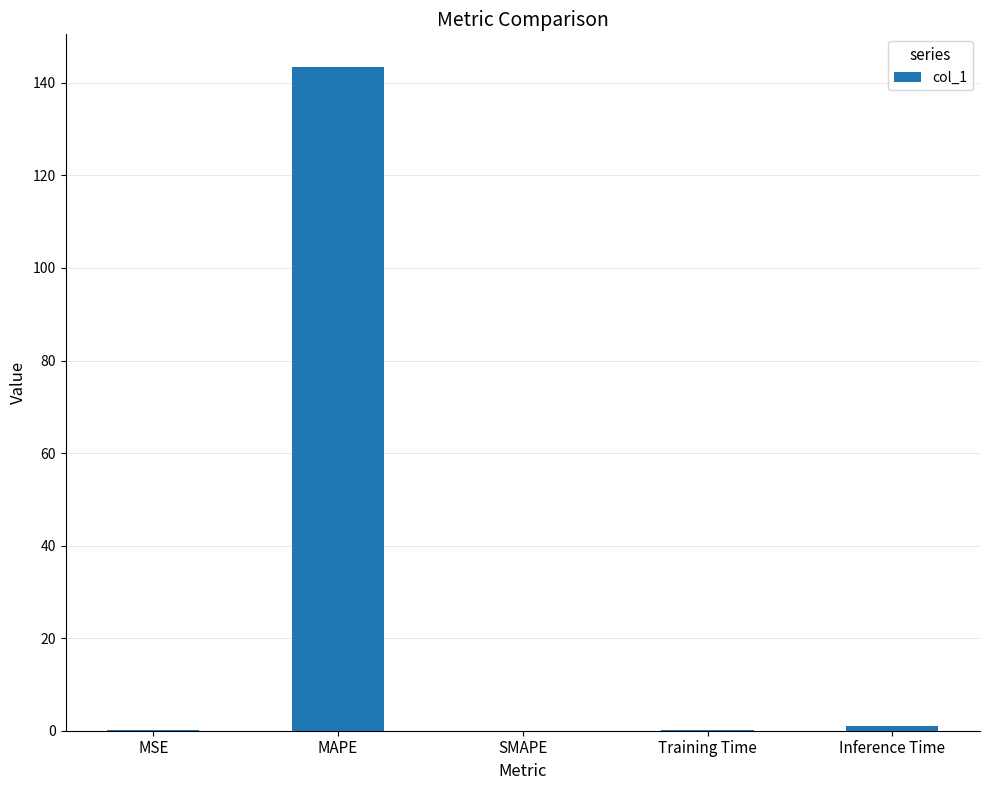

What is the average value?

28.9